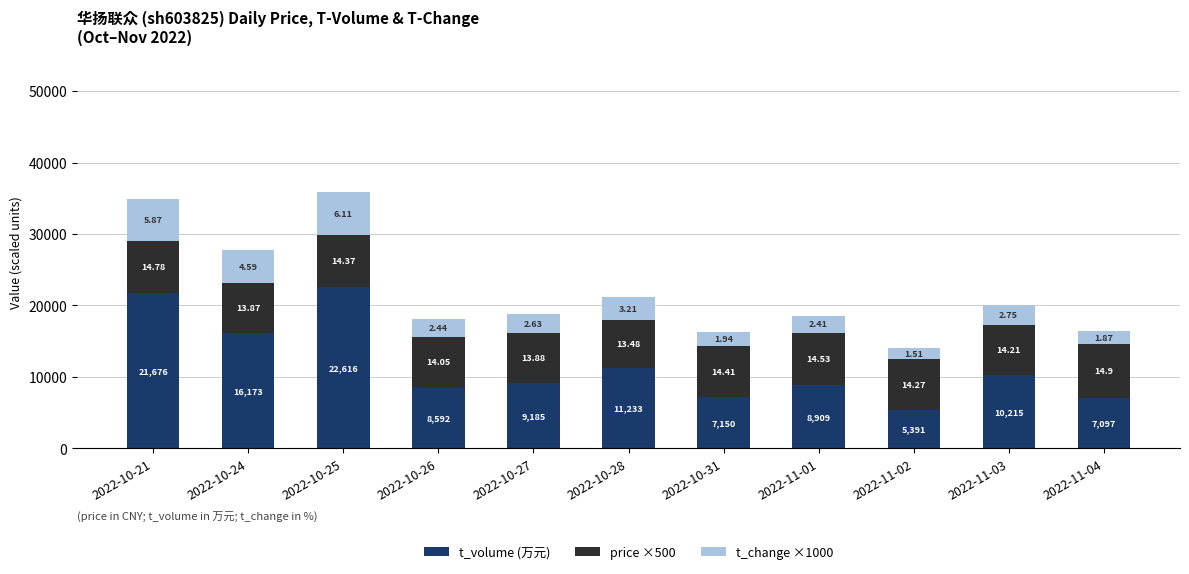

What are all the series names shown in the legend?

t_volume (万元), price ×500, t_change ×1000